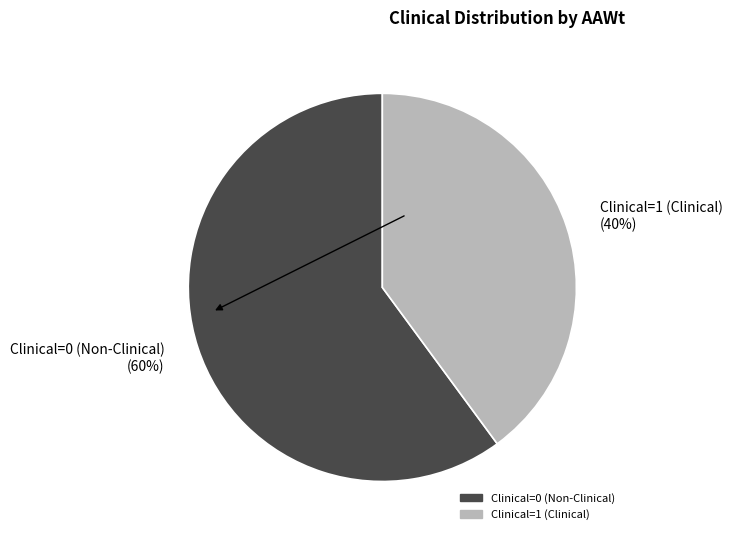

To the nearest percent, what is the difference between the largest and smallest slice percentages?

20%